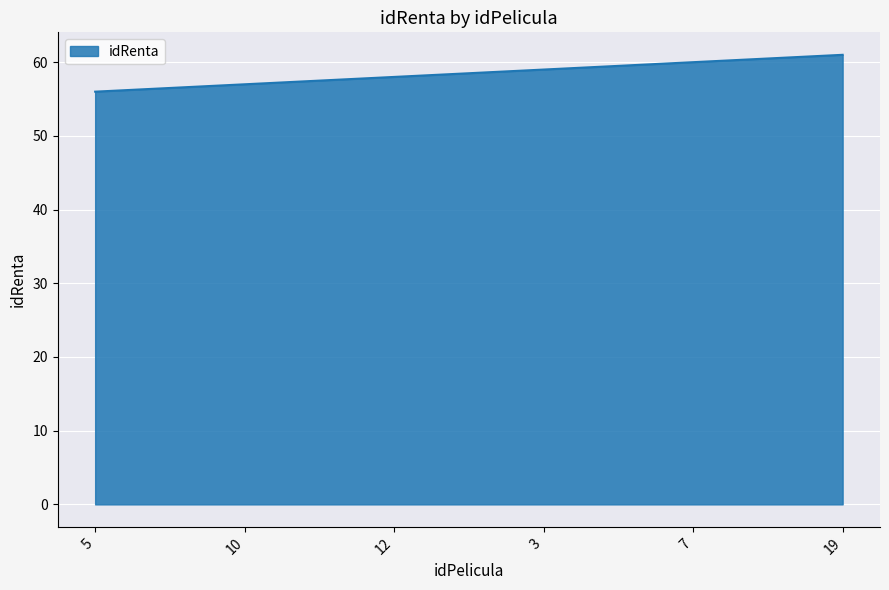

What is the change in value from 5 to 3?

+3